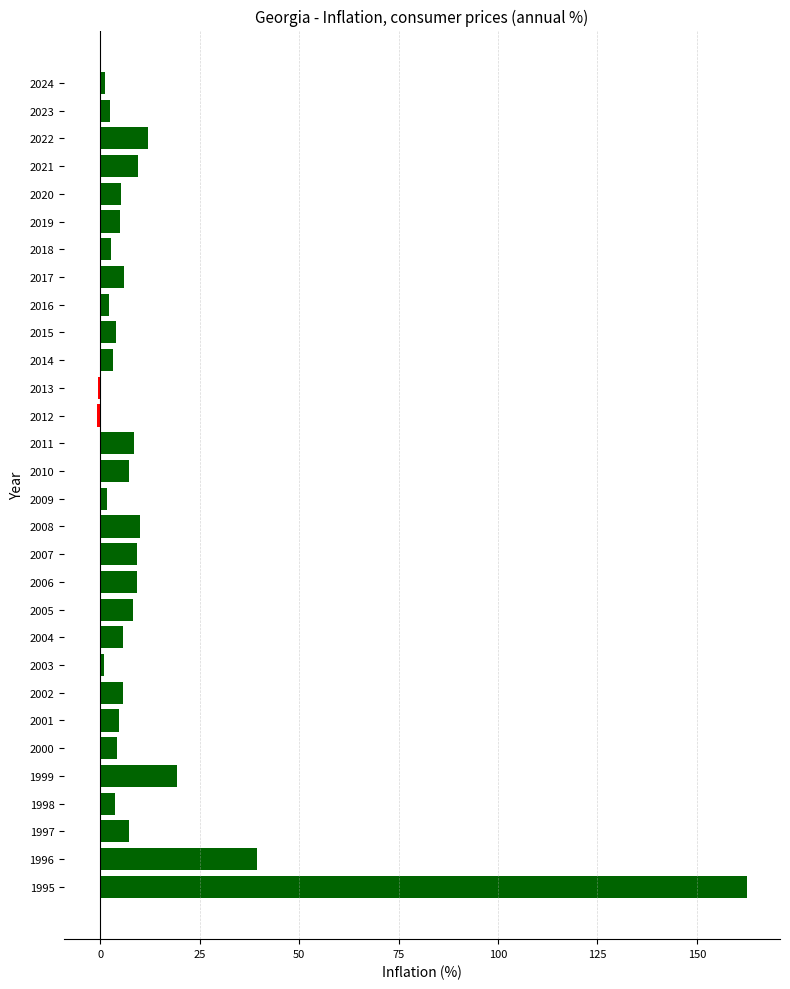

The chart shows a value of 8.5 at 2011. True or false?

True